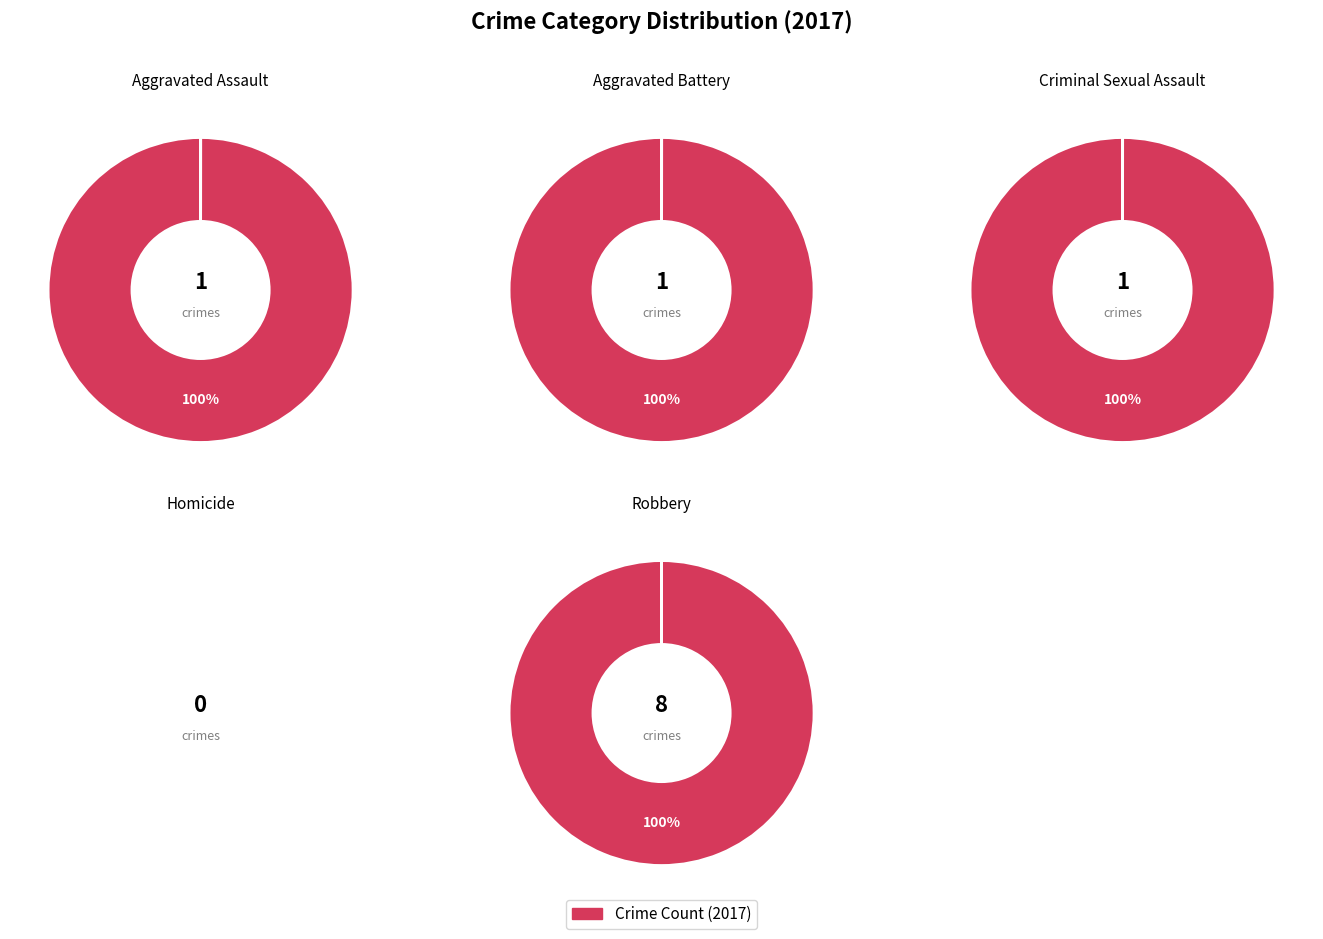

Between Aggravated Assault and Robbery, which is larger?

Robbery